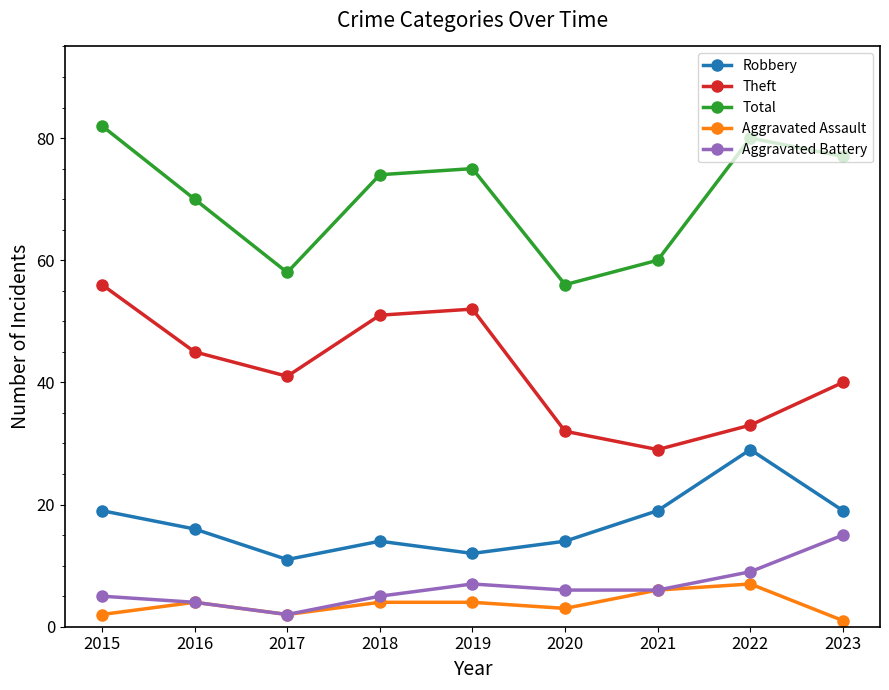

True or false: Total has more than 2 interior local peaks.

False